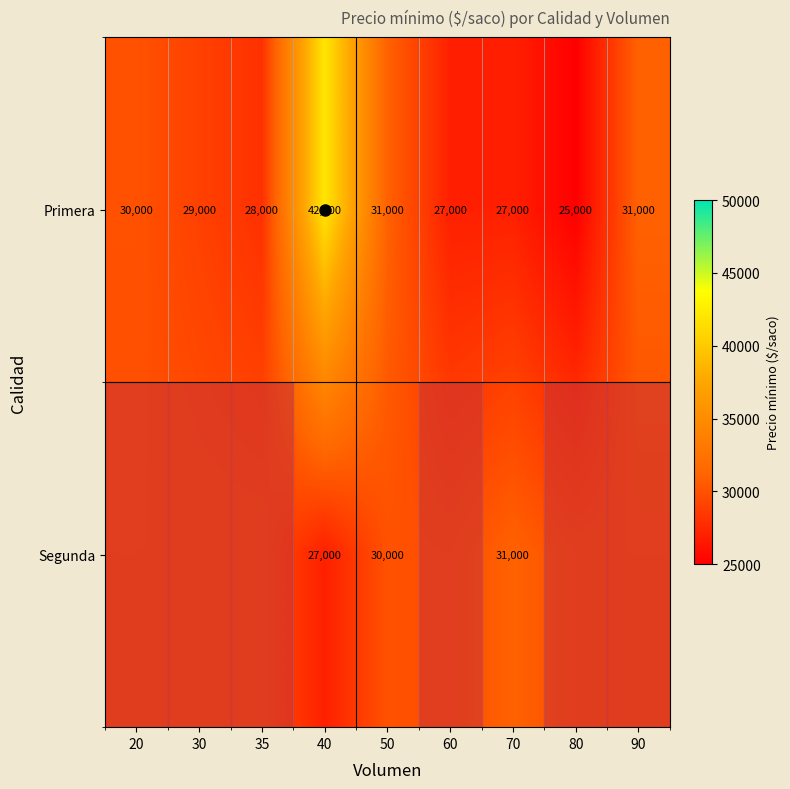

At how many categories does at least one series exceed 40710?

1